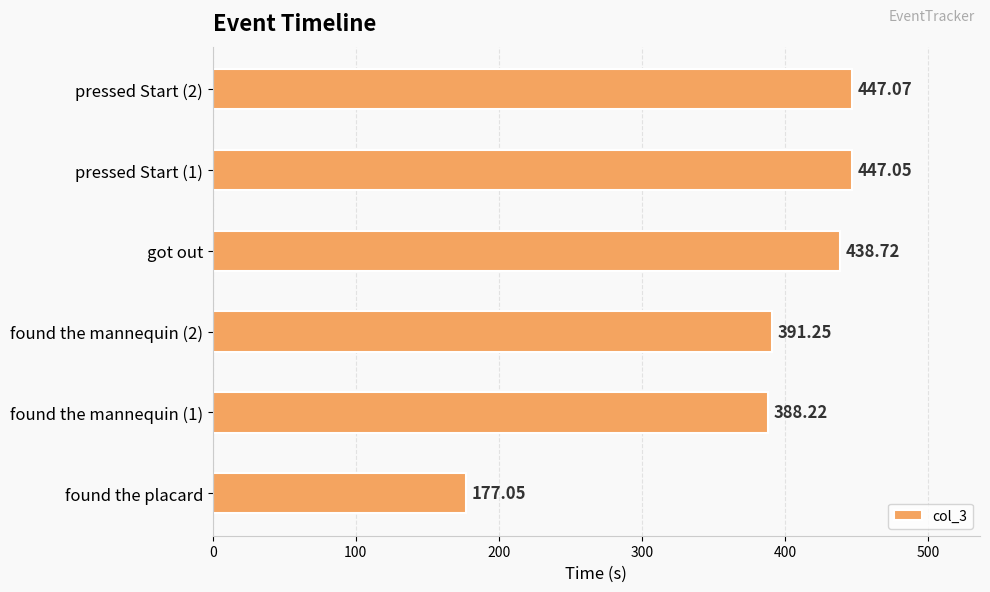

What is the ratio of the value at found the mannequin (1) to the value at pressed Start (1)?

0.9